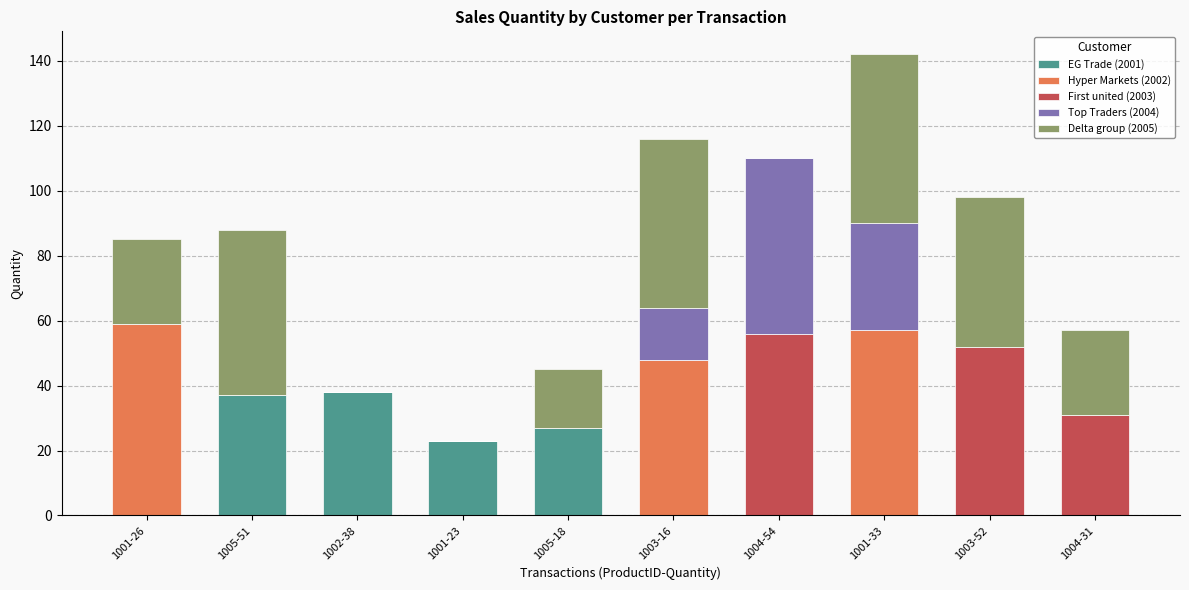

At which category is the sum across all series the highest?

1001-33